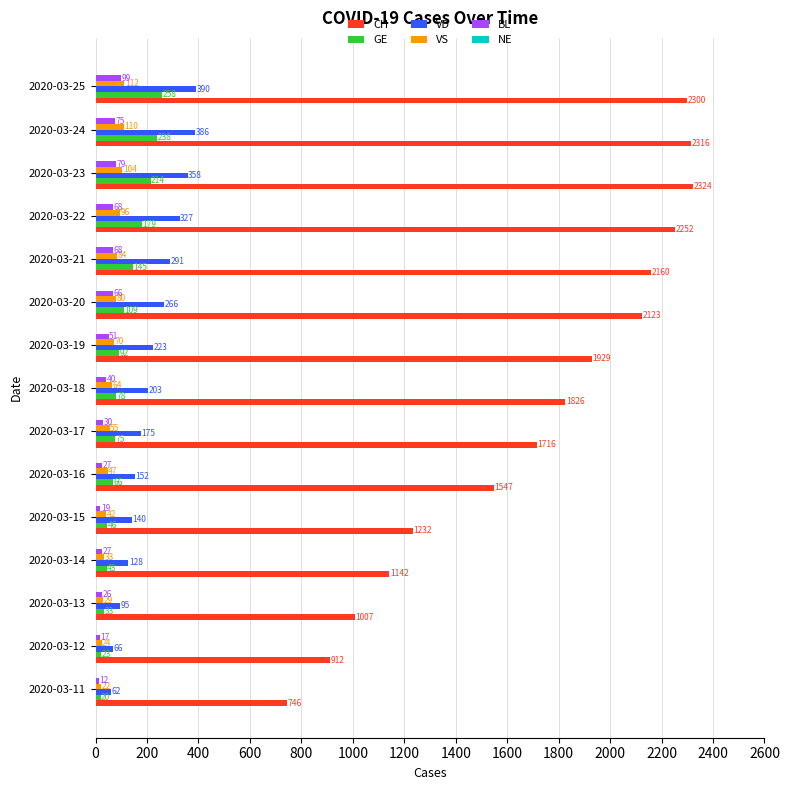

At how many categories does at least one series exceed 2087?

6